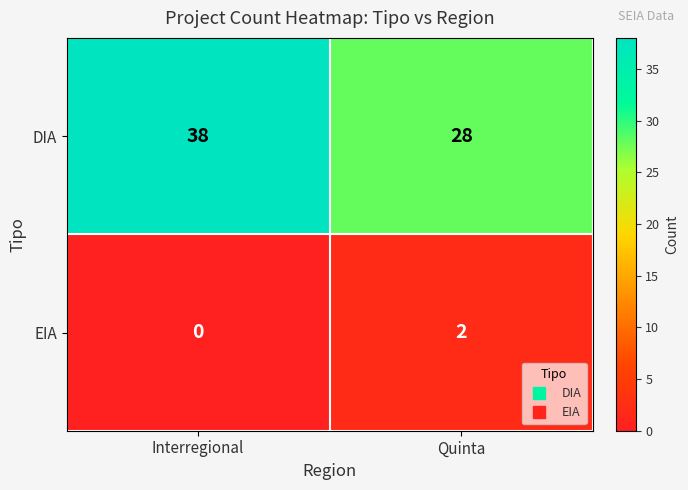

What is the total value across all series at Interregional?

38